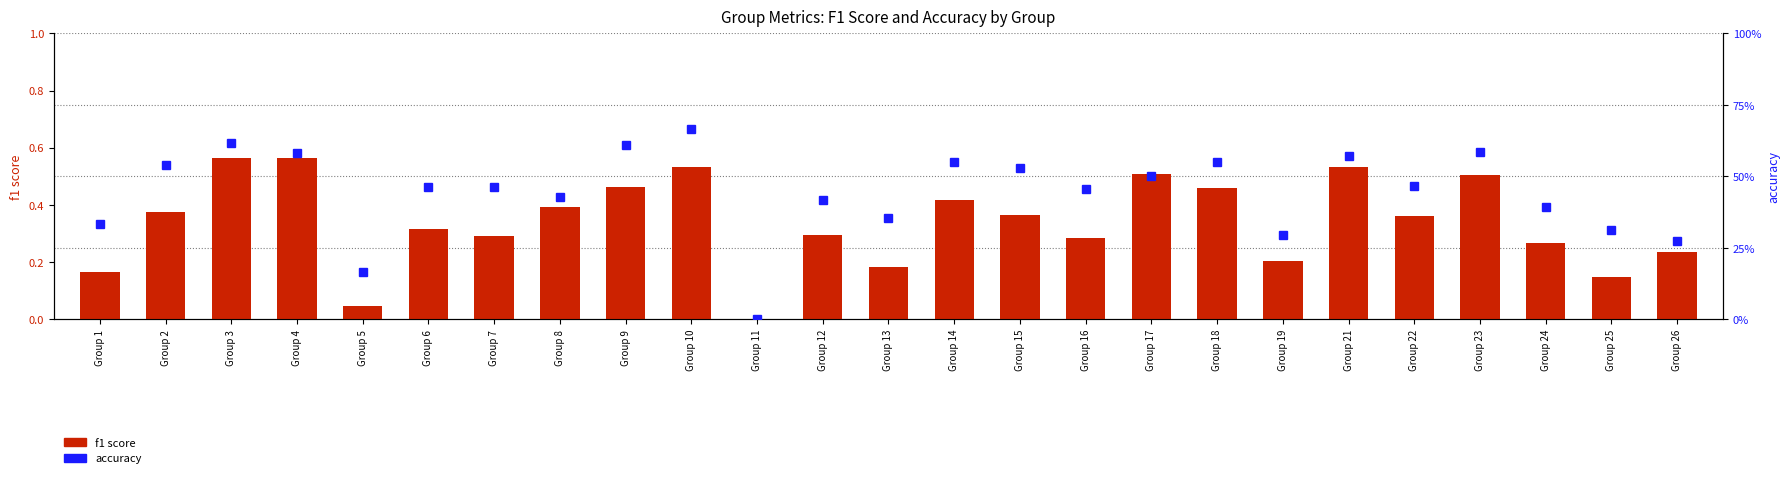

How many values in the f1 score series exceed 0?

24